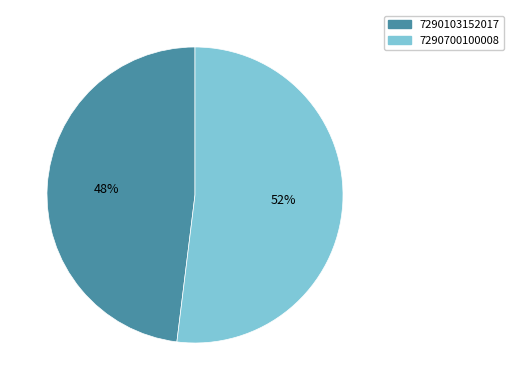

Does 7290103152017 account for over 50% of the chart?

No